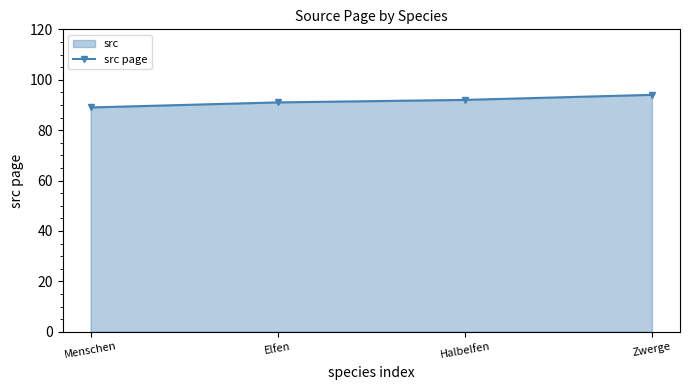

What is the average value?

92